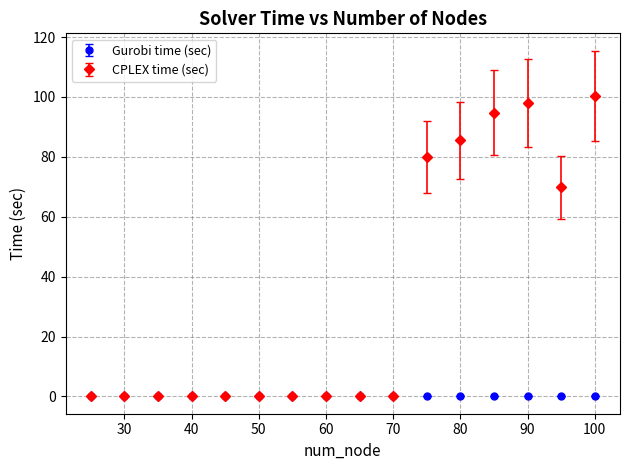

Which series has the largest total across all categories?

CPLEX time (sec)